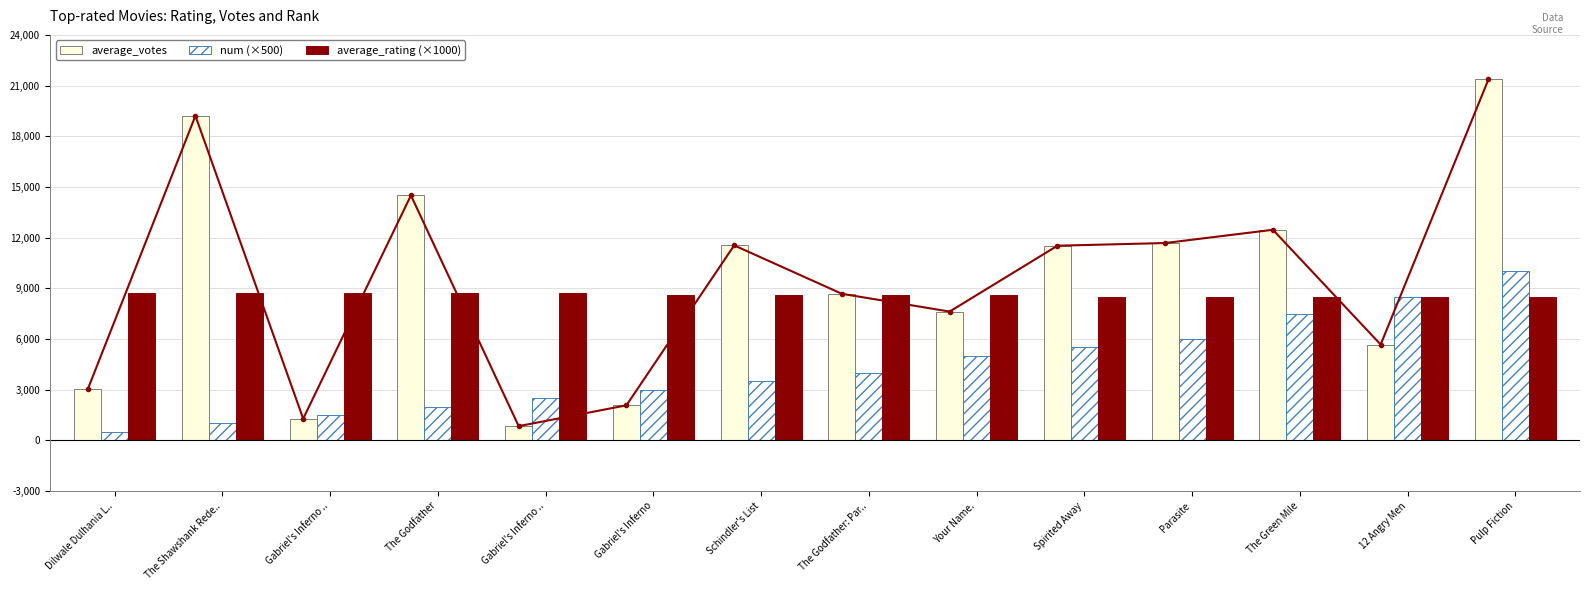

How many values in the average_votes series exceed 11520?

6